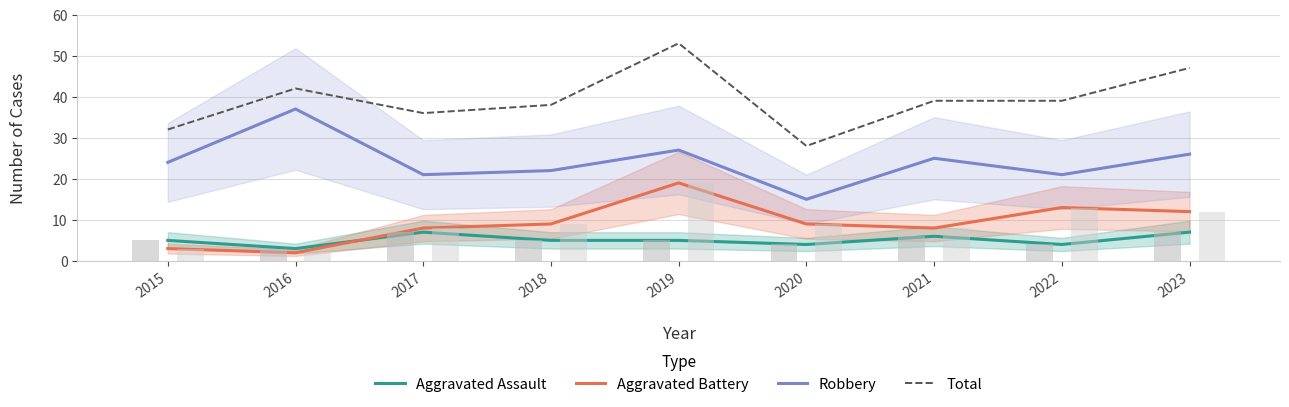

At which category is the sum across all series the highest?

2019